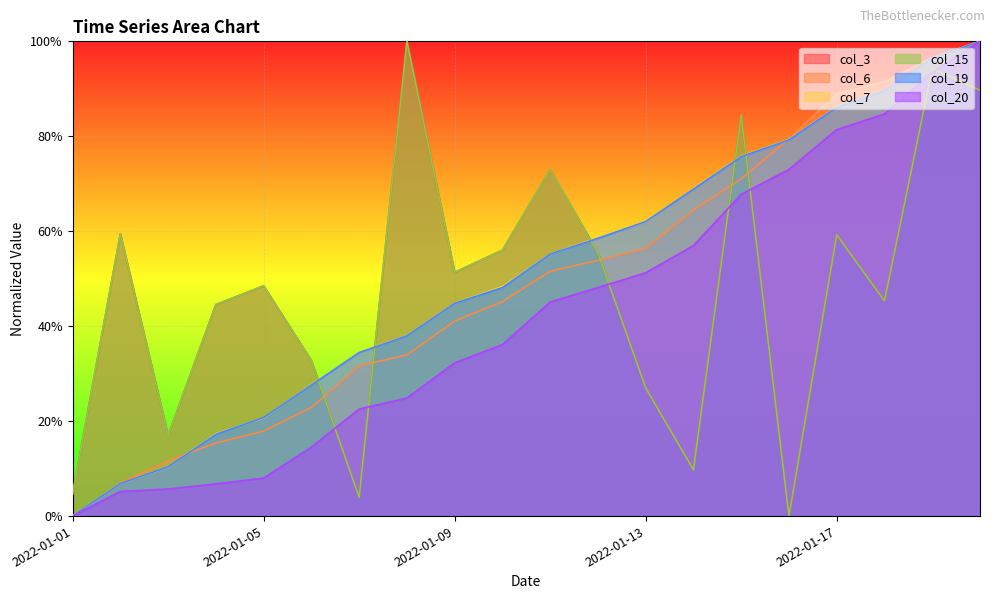

At how many categories does at least one series exceed 0?

20